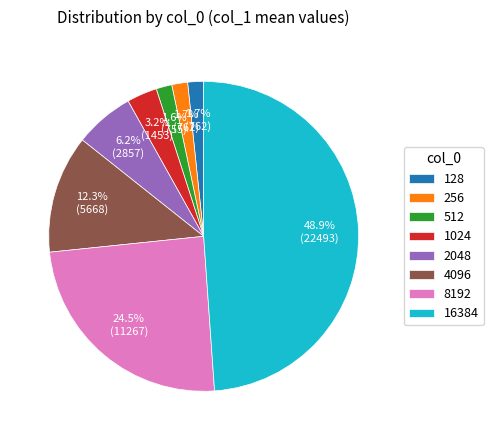

How many segments does this pie chart have?

8